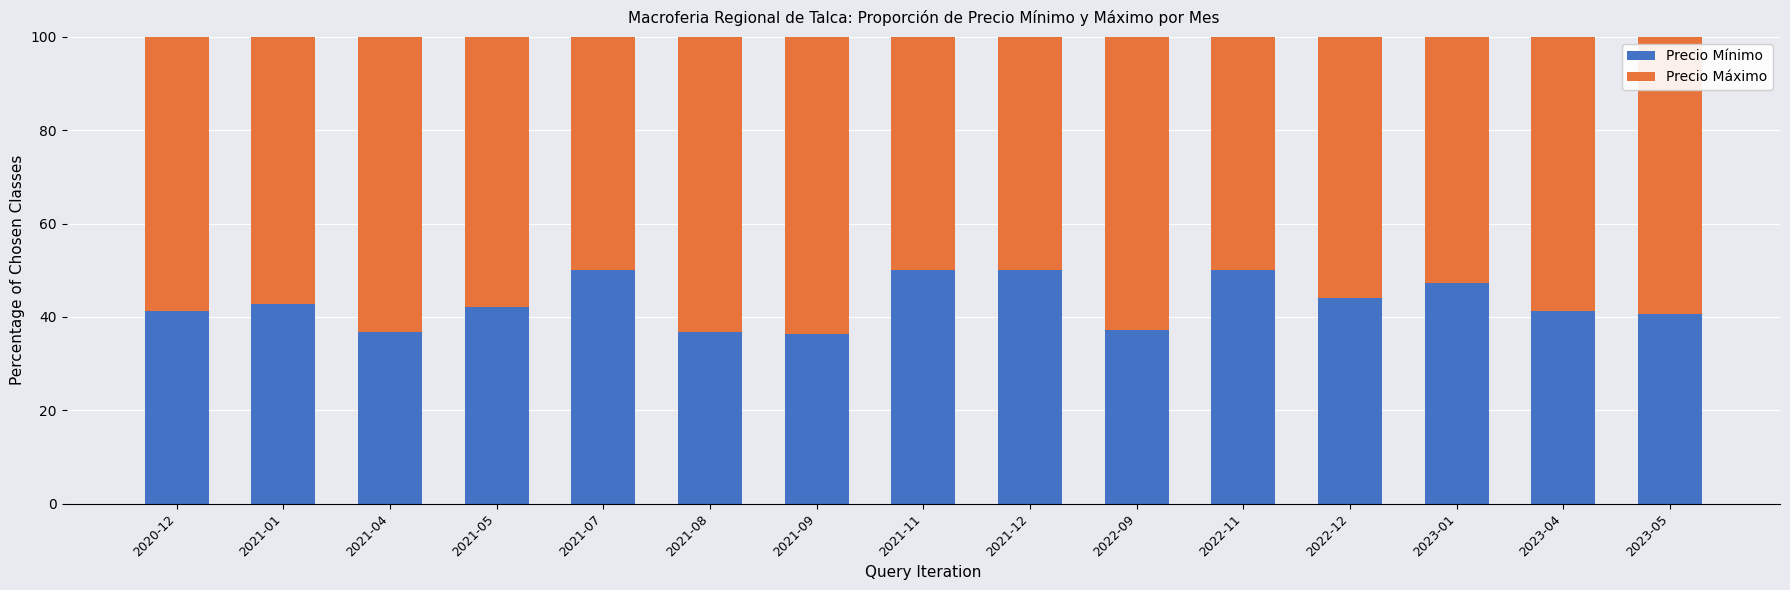

What is the highest value of the Precio Mínimo series?

50.0